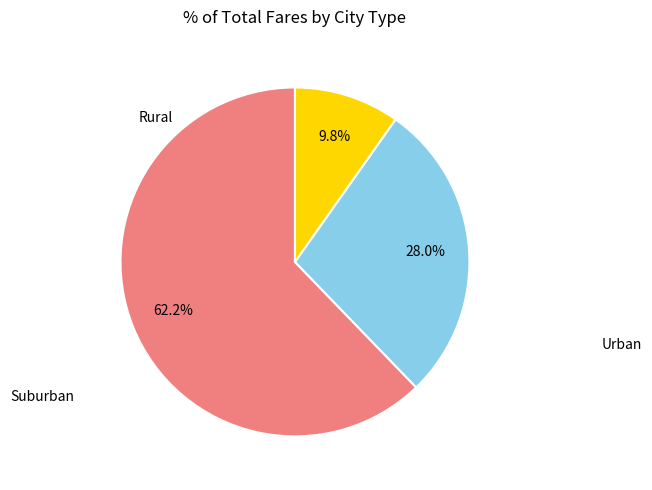

How many segments does this pie chart have?

3